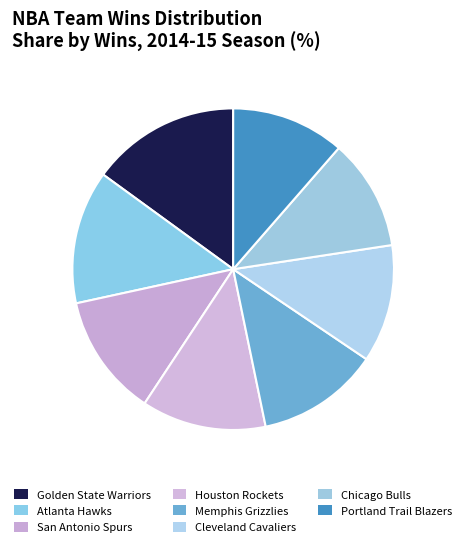

How many segments does this pie chart have?

8